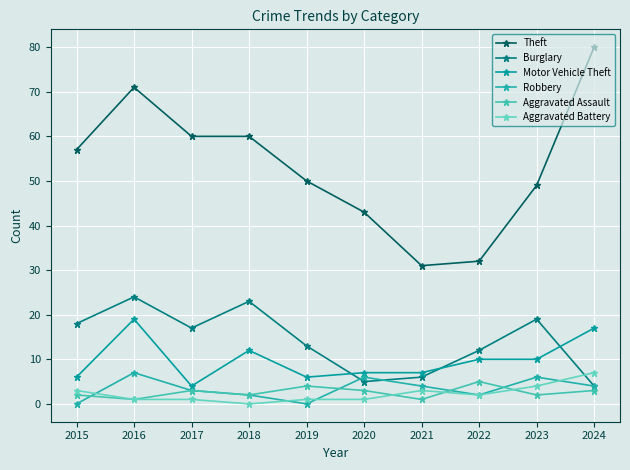

What is the spread (max minus min) of values at 2021?

30